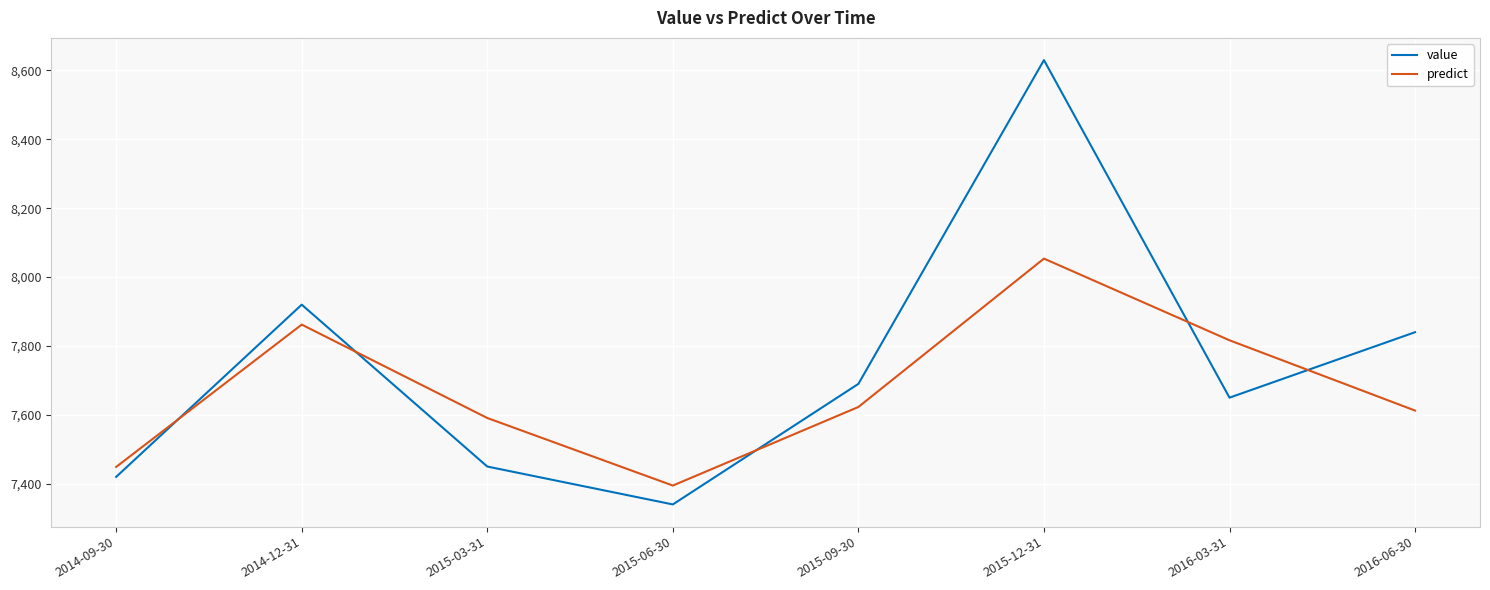

What is the total value across all series at 2014-12-31?

15782.2